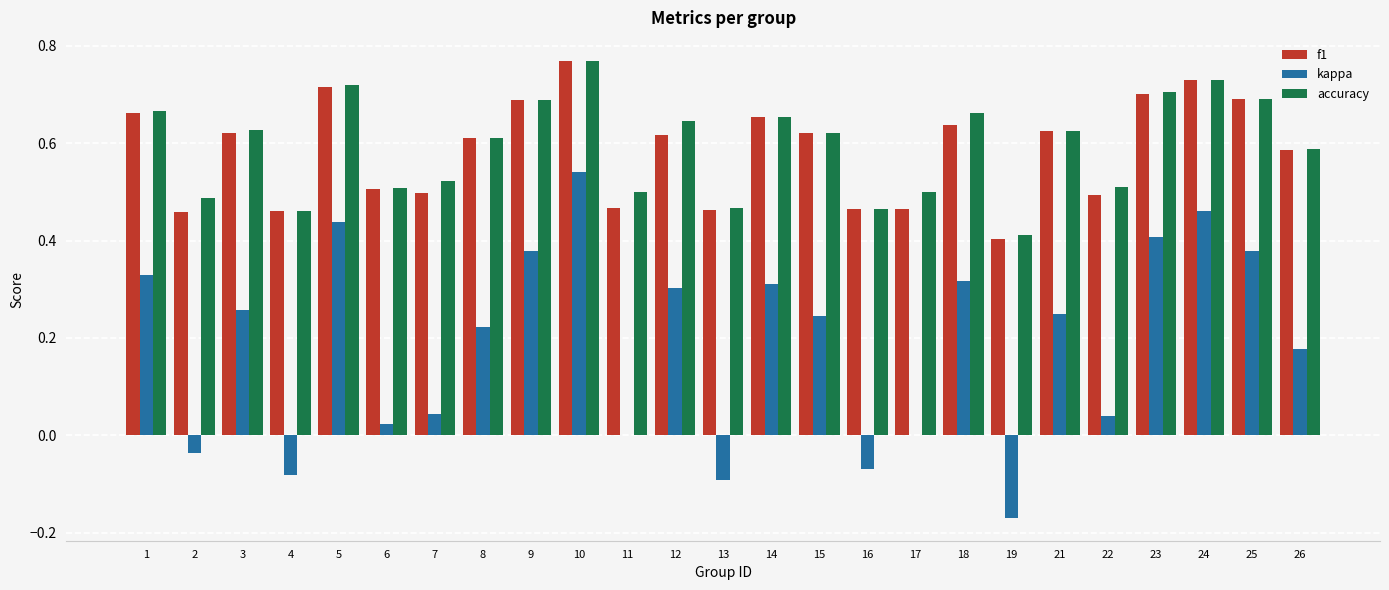

The f1 series shows 0.8 at 13. True or false?

False